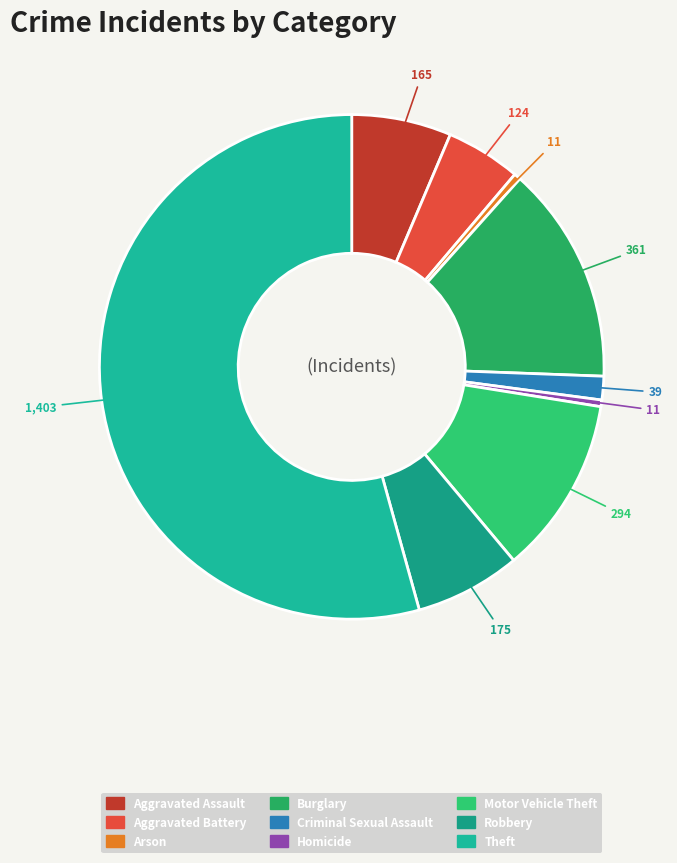

How many slices are in this pie chart?

9